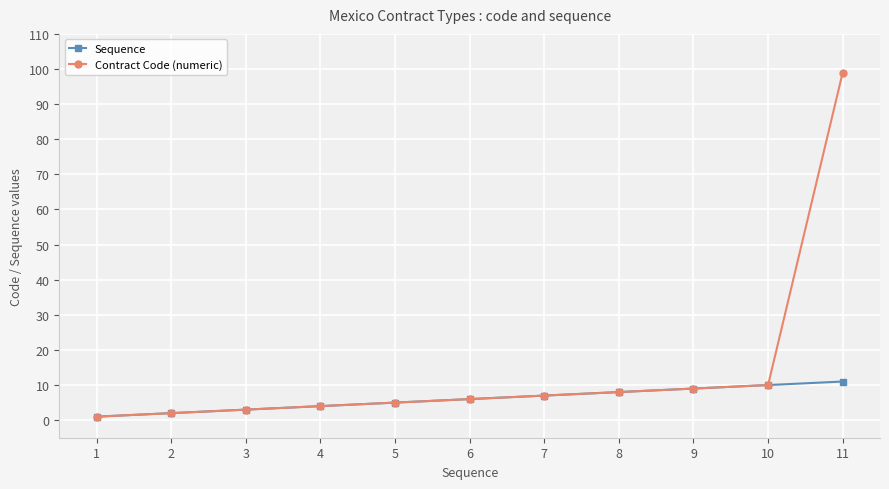

Which series has the largest range (max minus min)?

Contract Code (numeric)